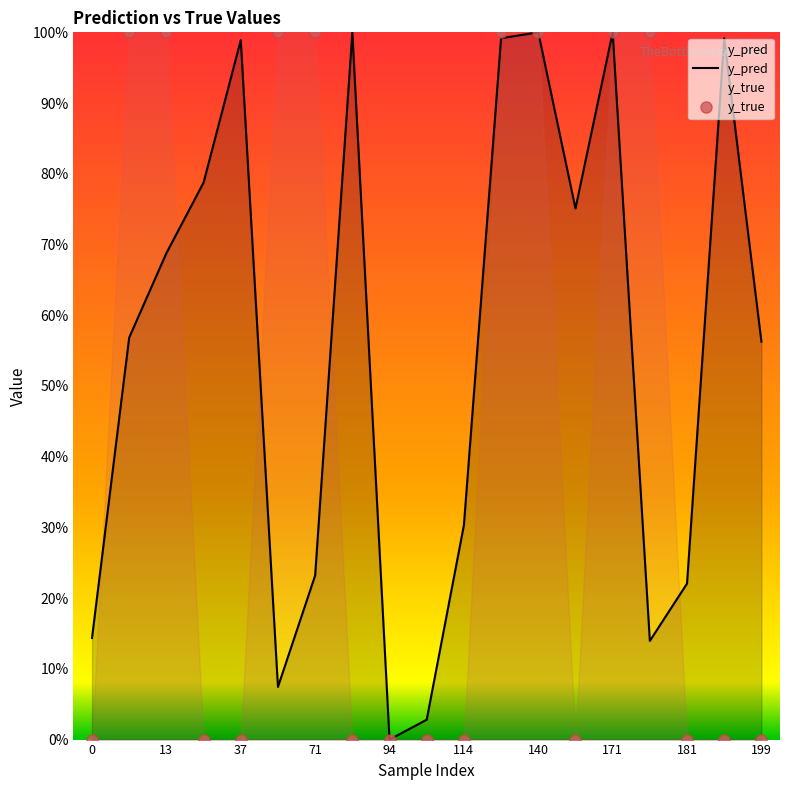

How many lines are shown in the chart?

2